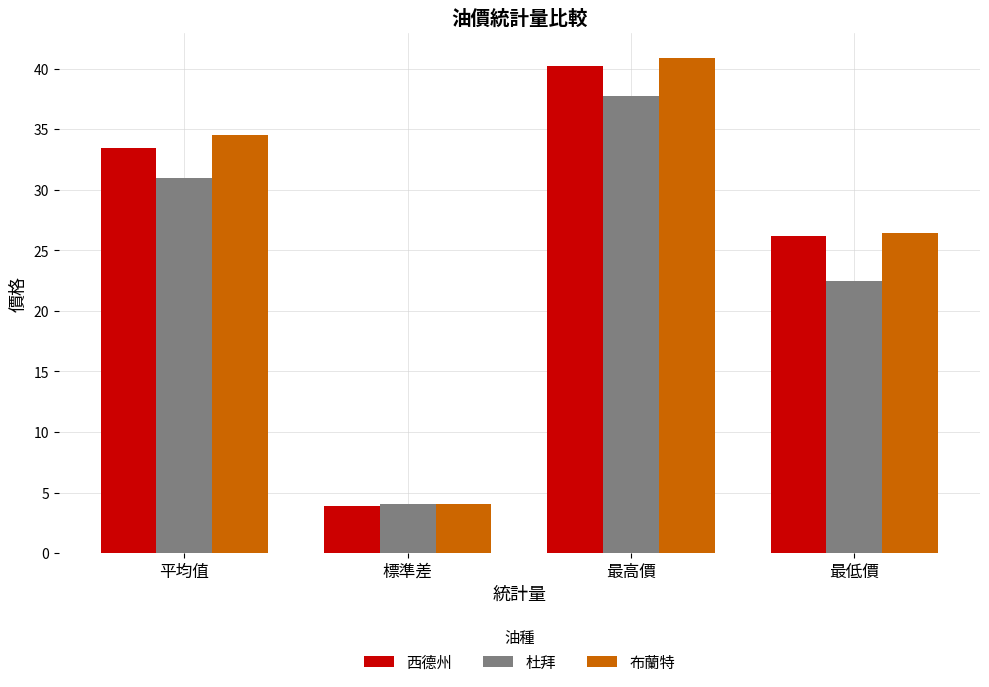

What is the difference between the maximum and minimum values in the 布蘭特 series?

36.9